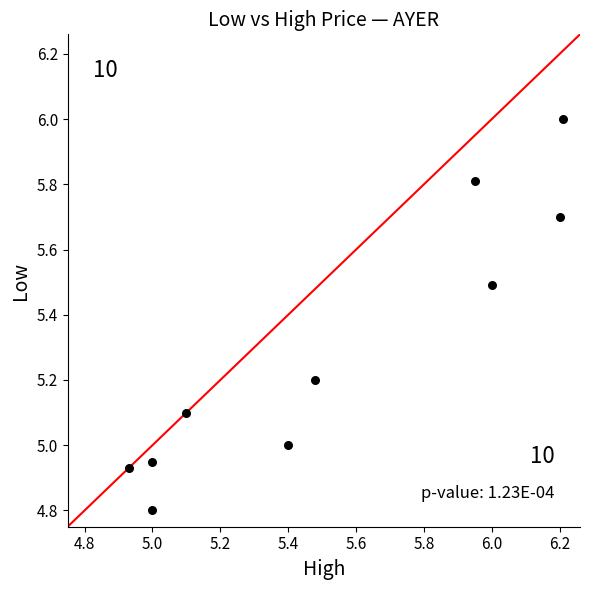

What is the average Y value?

5.3